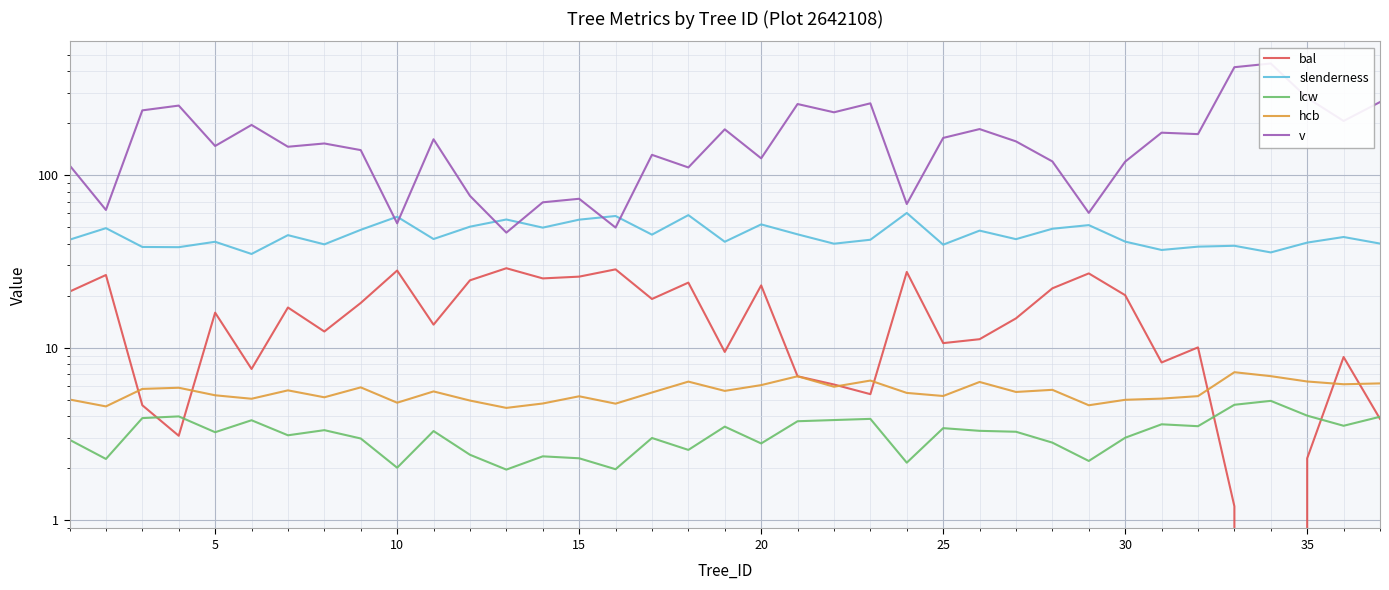

What is the greatest value displayed?

445.1